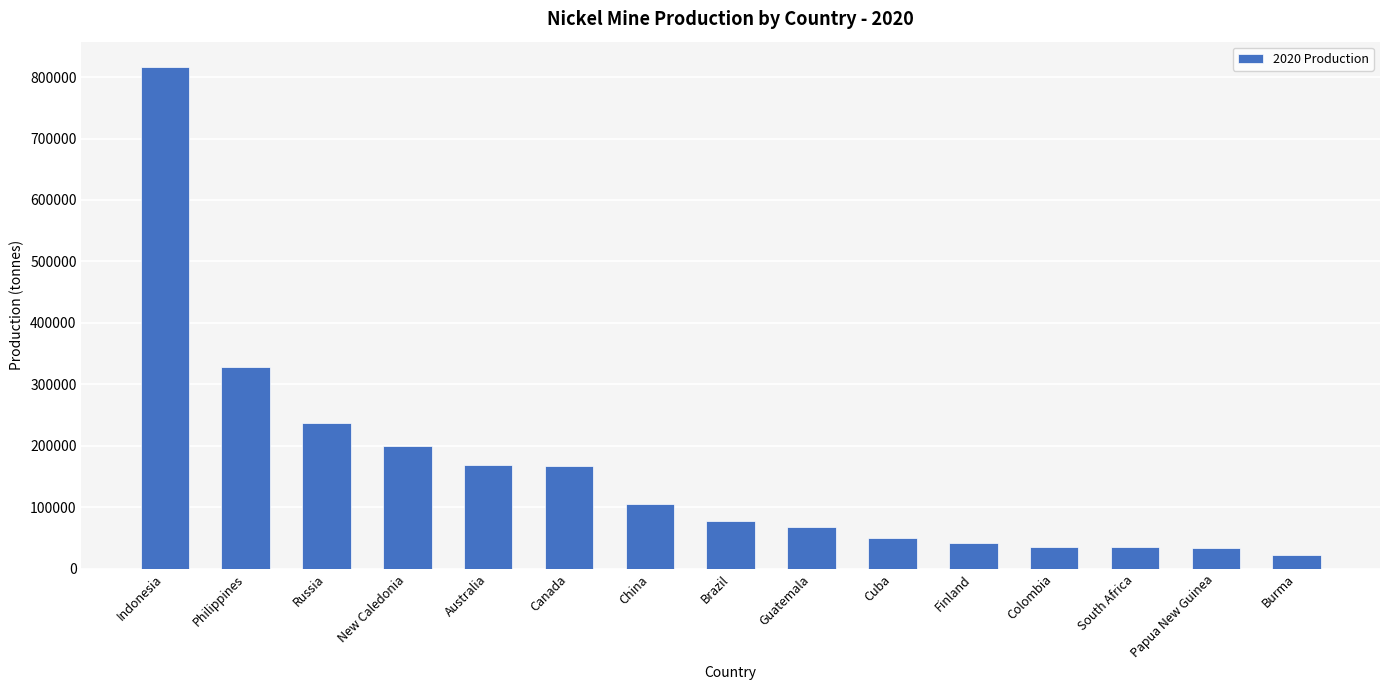

What is the ratio of the value at Burma to the value at Philippines?

0.1